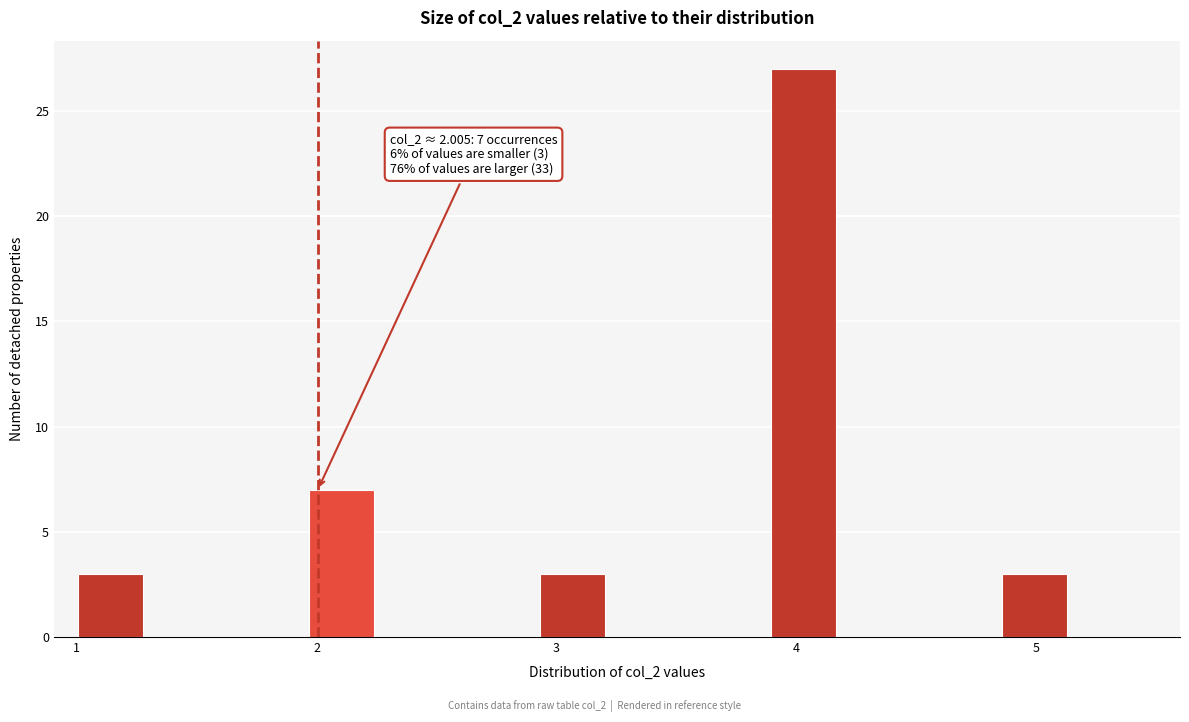

Around what value on the x-axis is the tallest bar? Give the approximate position of its centre, as read against the axis.

4.0